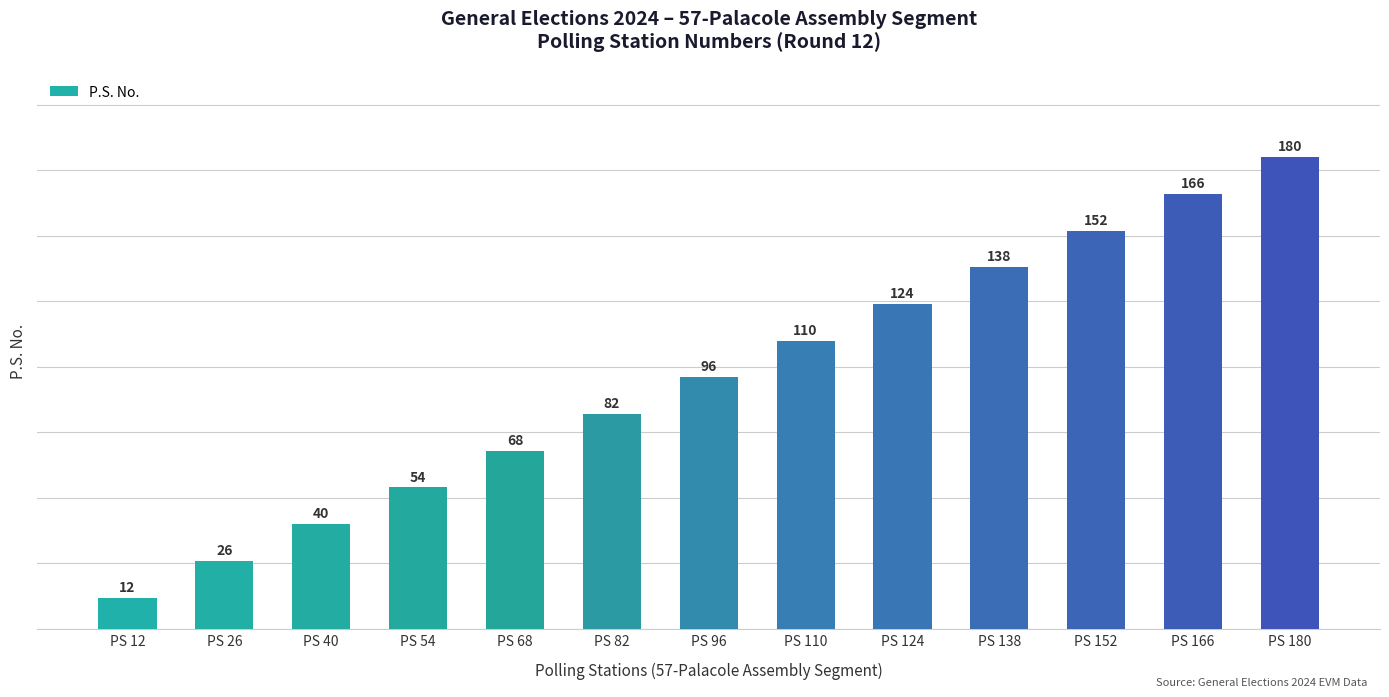

Count the number of categories in the chart.

13